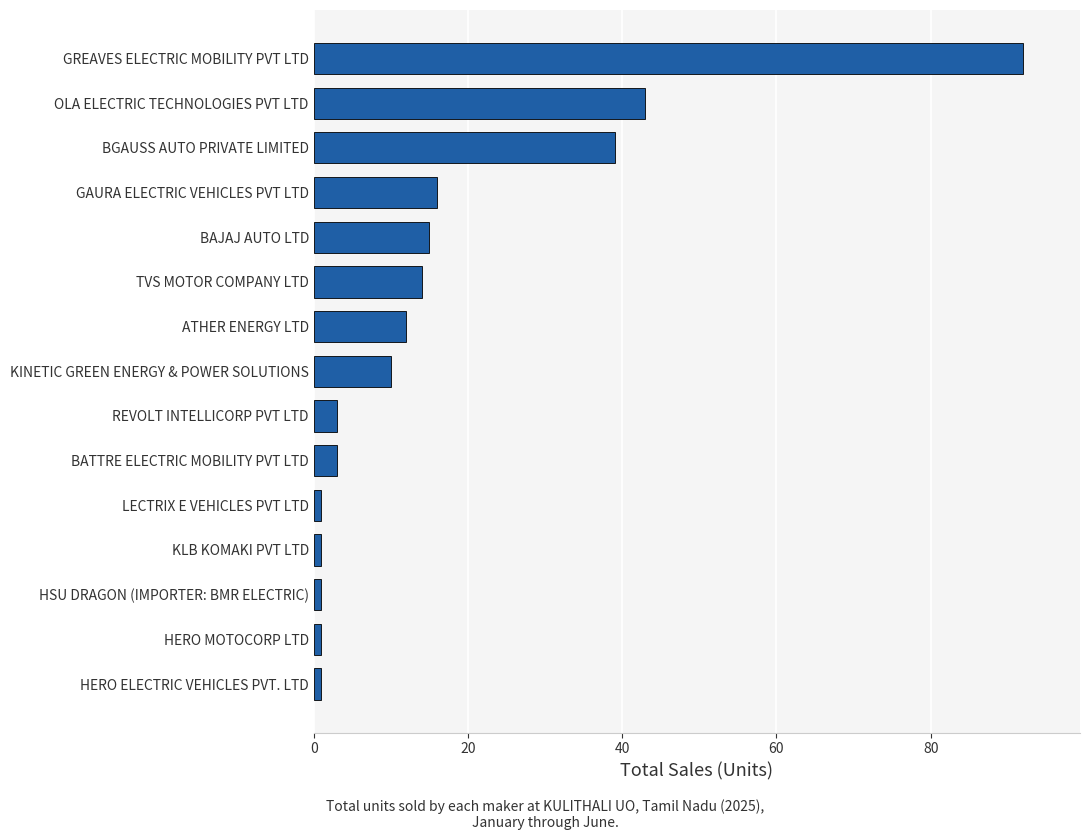

At which category does the chart reach its peak across all series?

GREAVES ELECTRIC MOBILITY PVT LTD